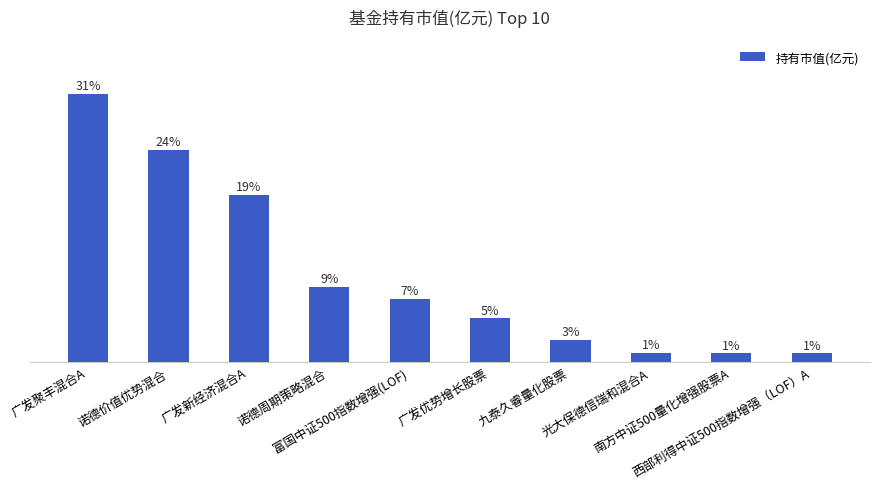

What position from the left is 广发优势增长股票?

6